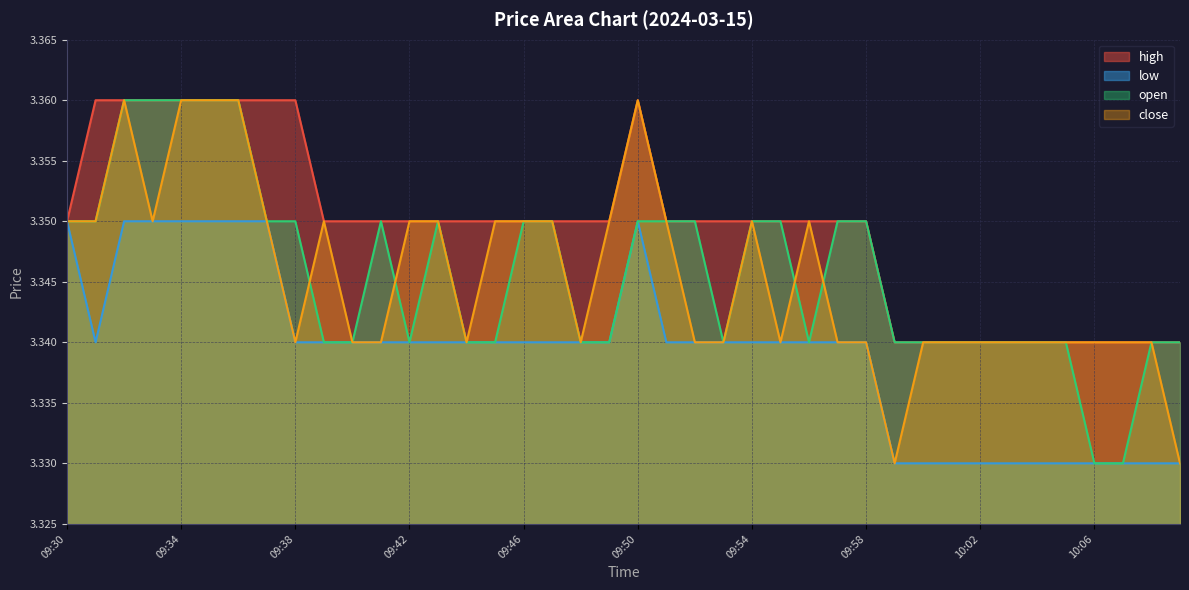

At which label does low reach its peak?

09:30